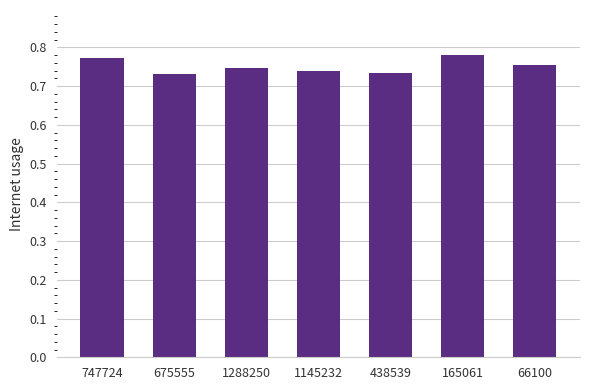

Between 1288250 and 165061, which is larger?

165061